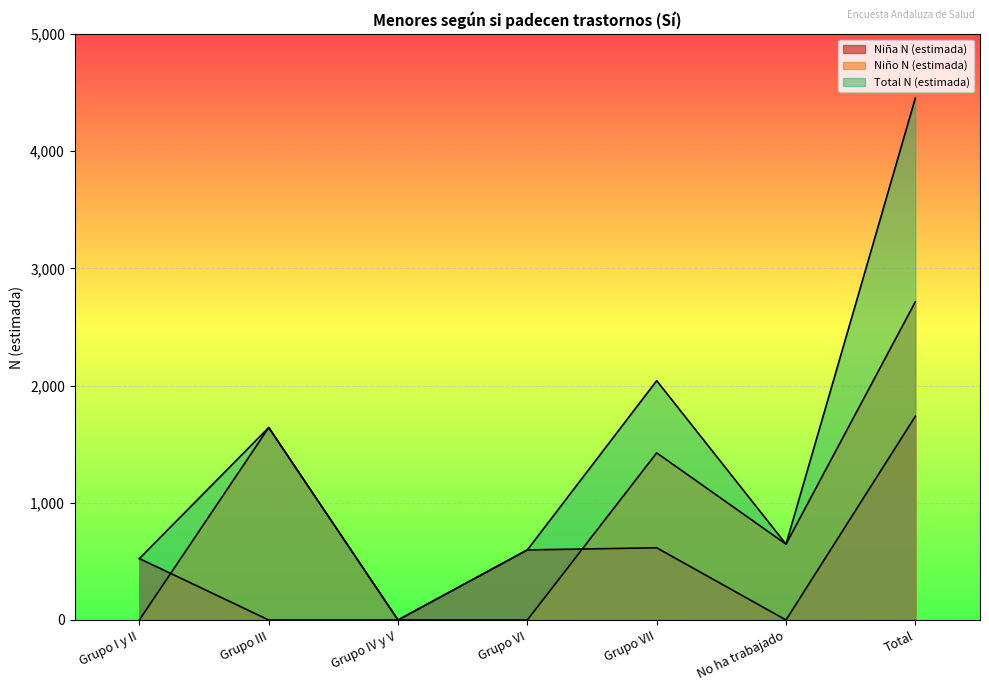

True or false: Total N (estimada) and Niño N (estimada) intersect in this chart.

False